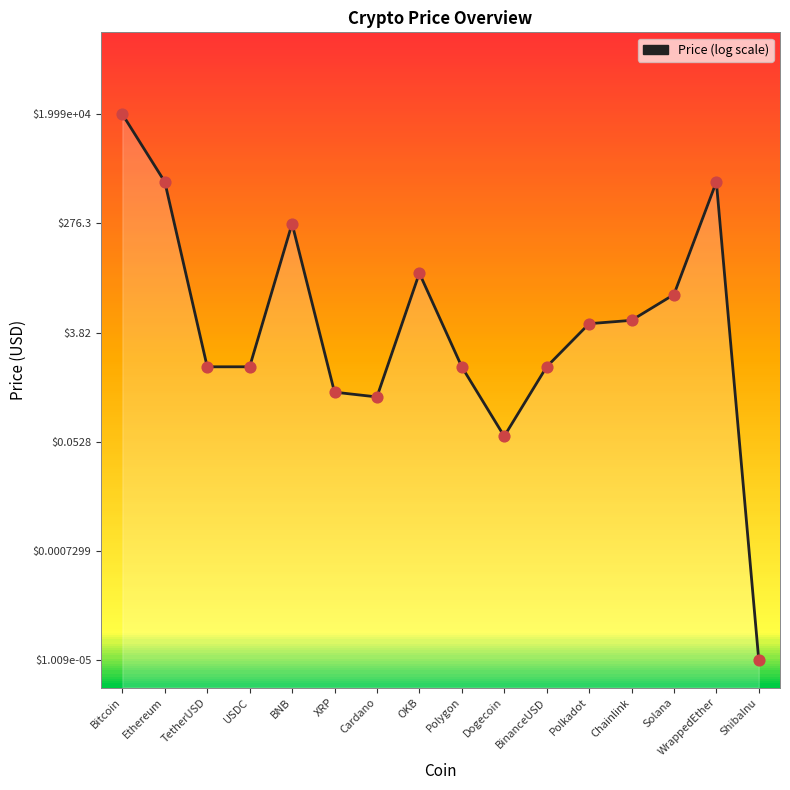

What is the ratio of the value at Ethereum to the value at Bitcoin?

0.7